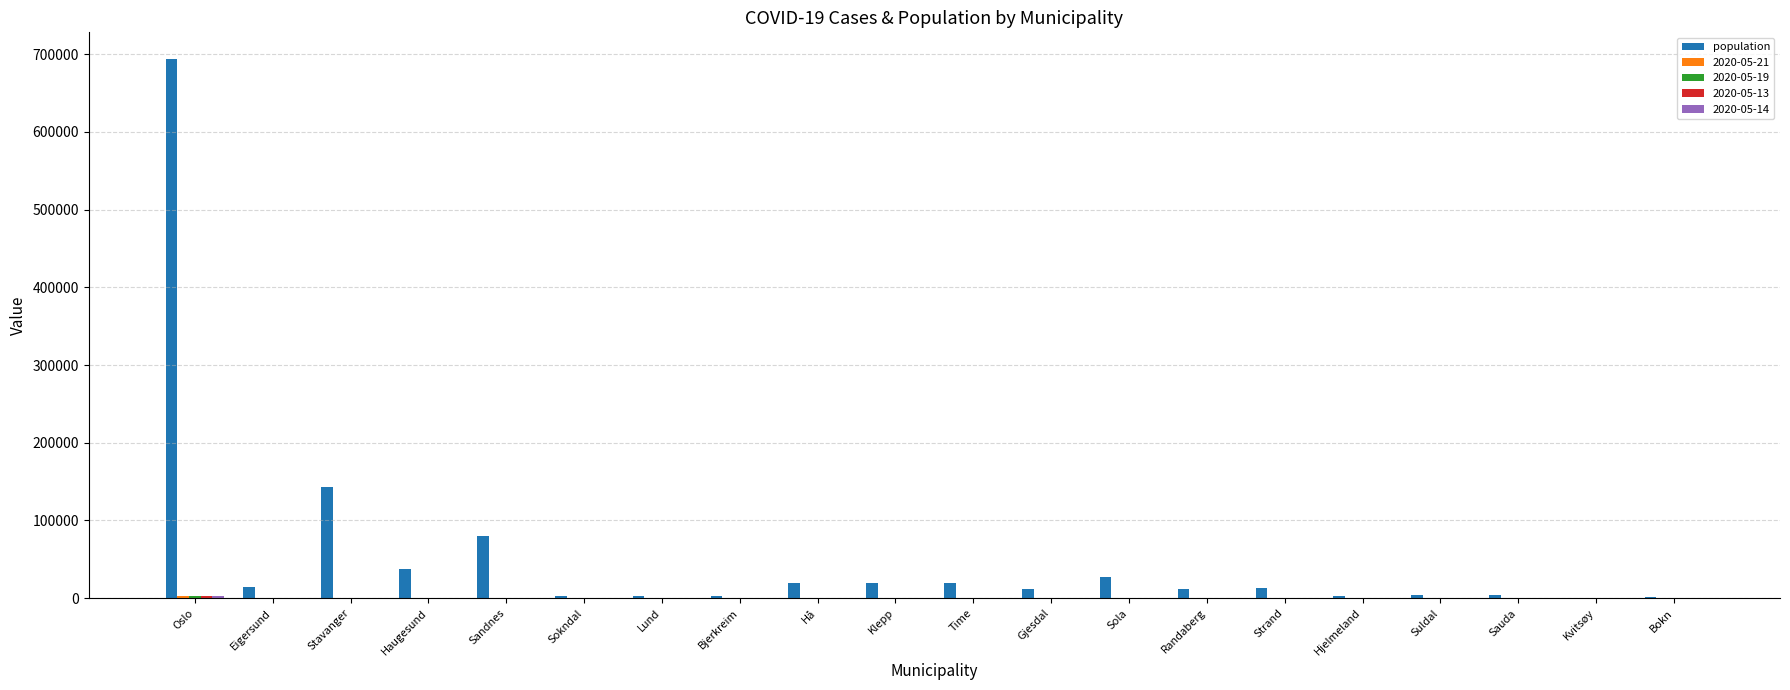

Which label corresponds to the largest value in the chart?

Oslo